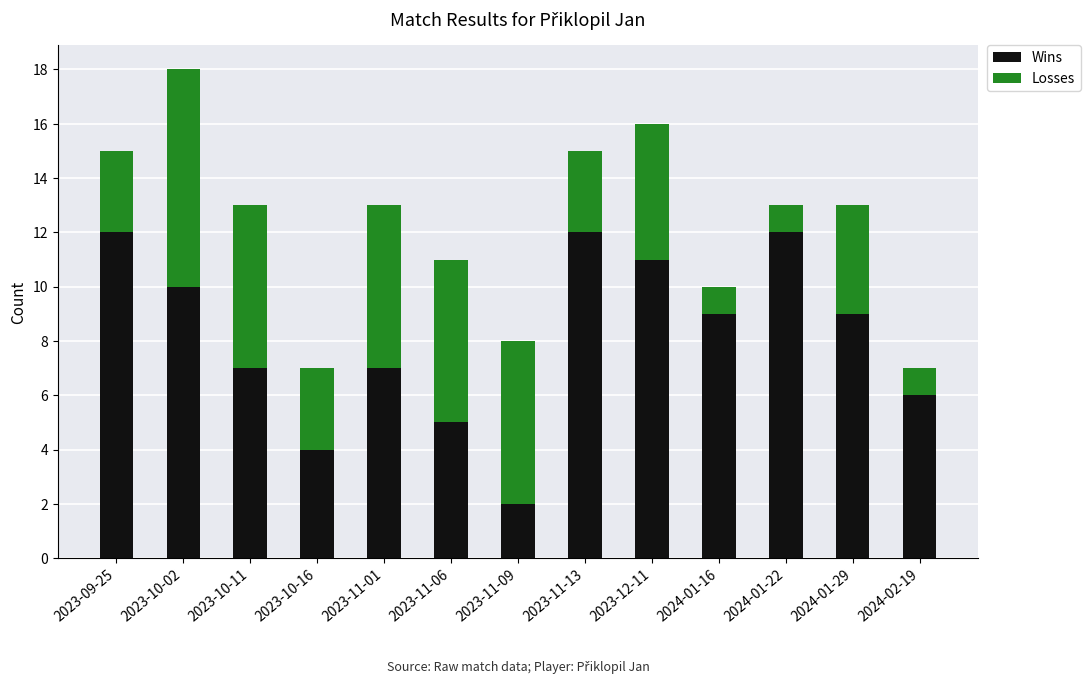

At which category is the sum across all series the highest?

2023-10-02